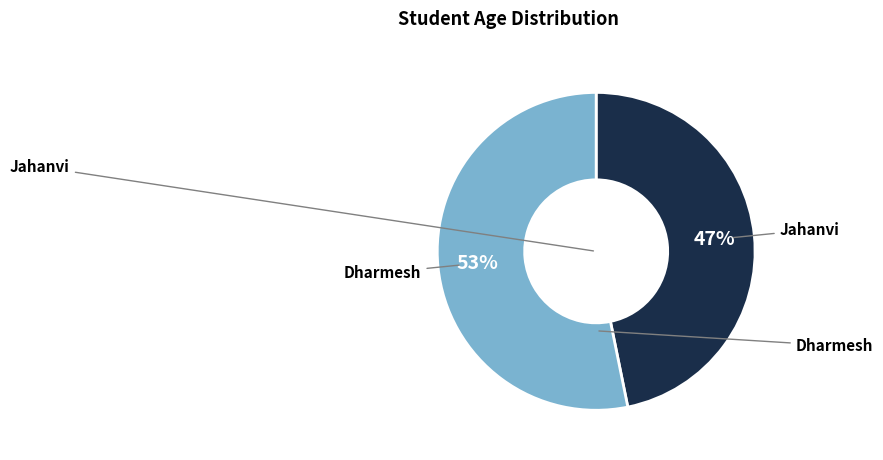

To the nearest percent, what is the average slice percentage?

50%